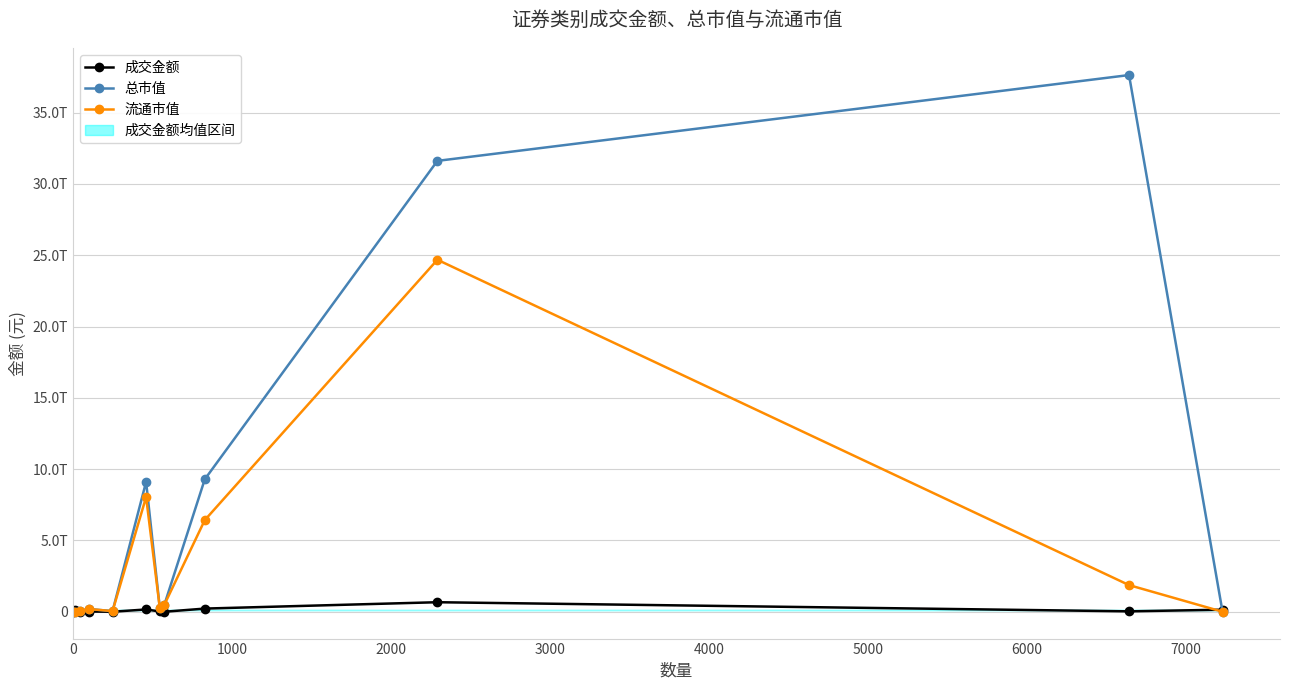

Which series has the widest spread of values?

总市值